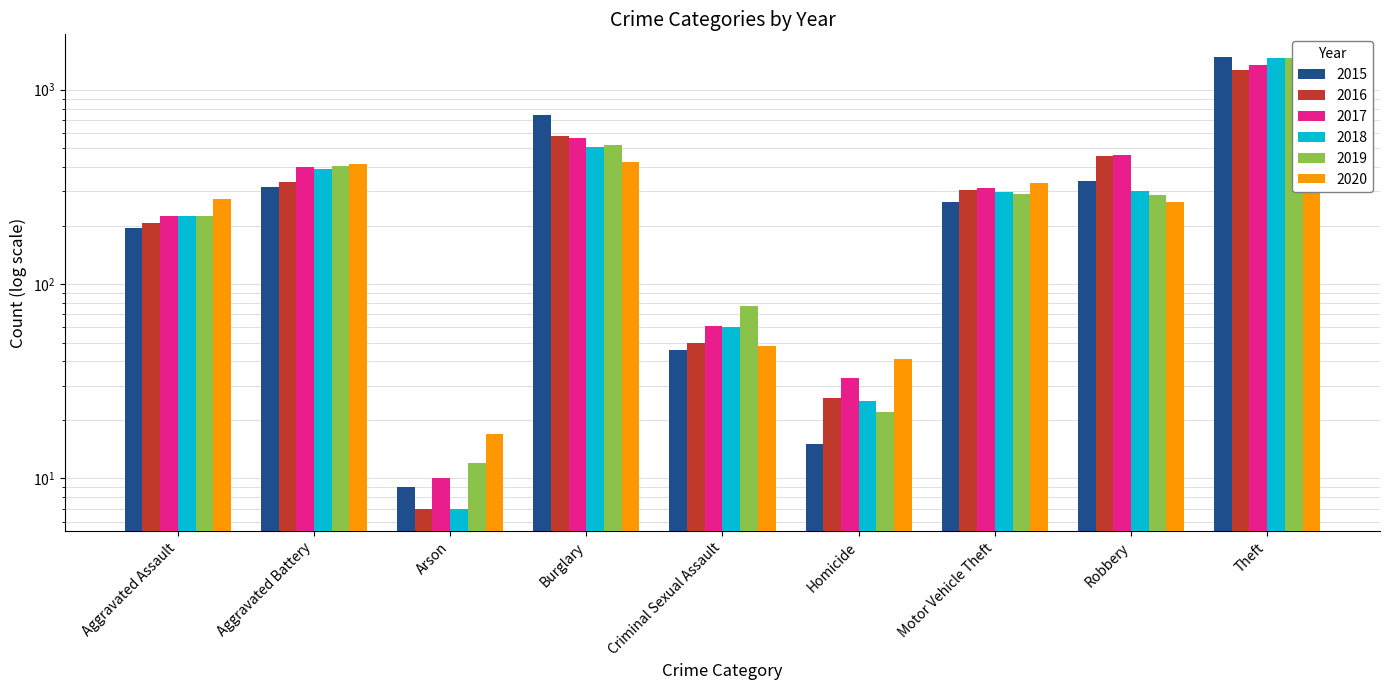

What is the sum of the 2015 values at Arson and Aggravated Assault?

203